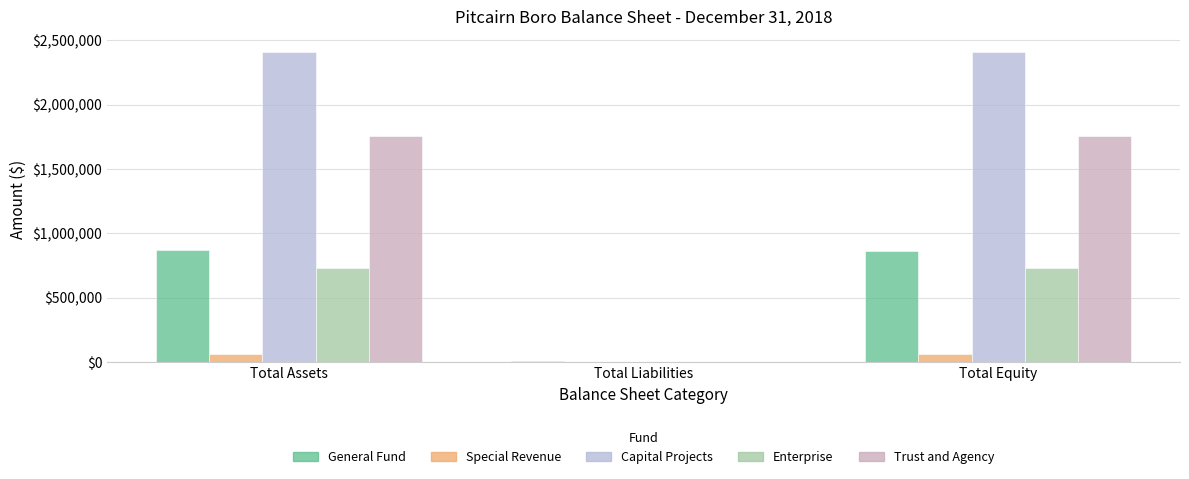

The value of Trust and Agency at Total Assets is 3117840. True or false?

False